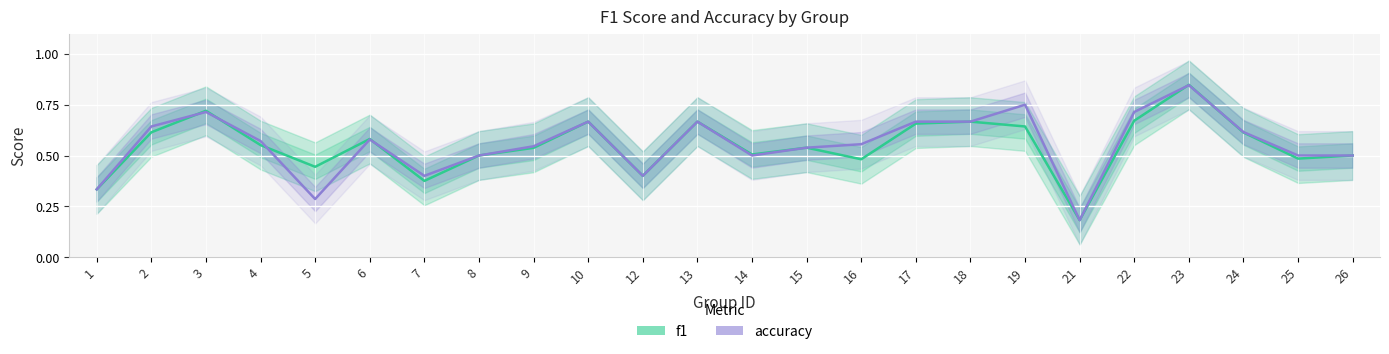

Which series has the largest total across all categories?

accuracy